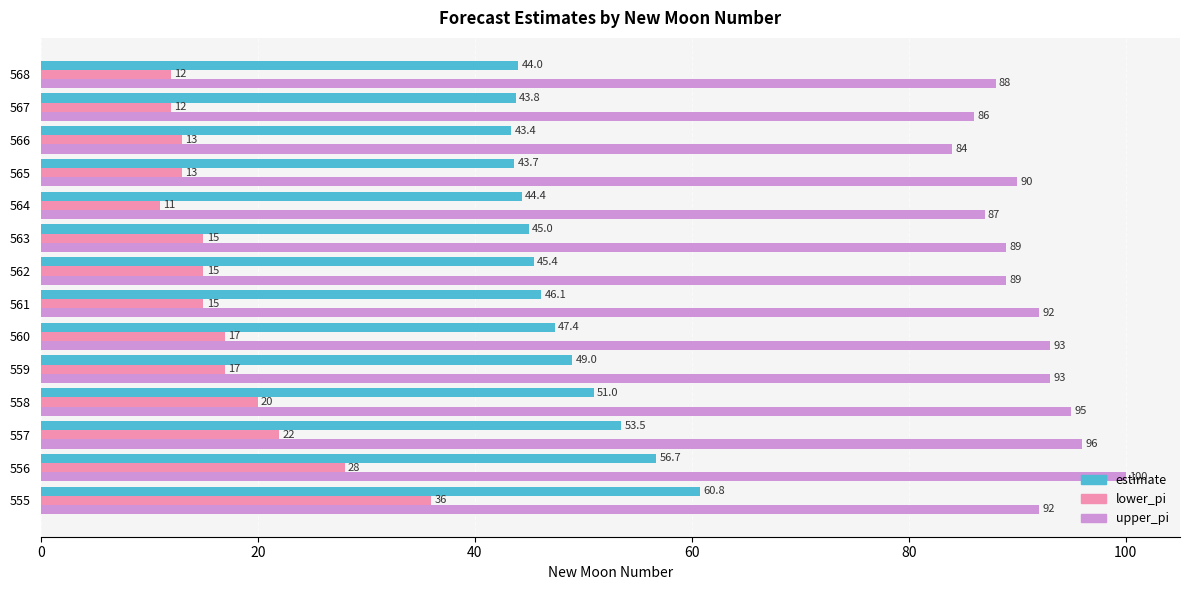

Which label corresponds to the largest value in the chart?

556